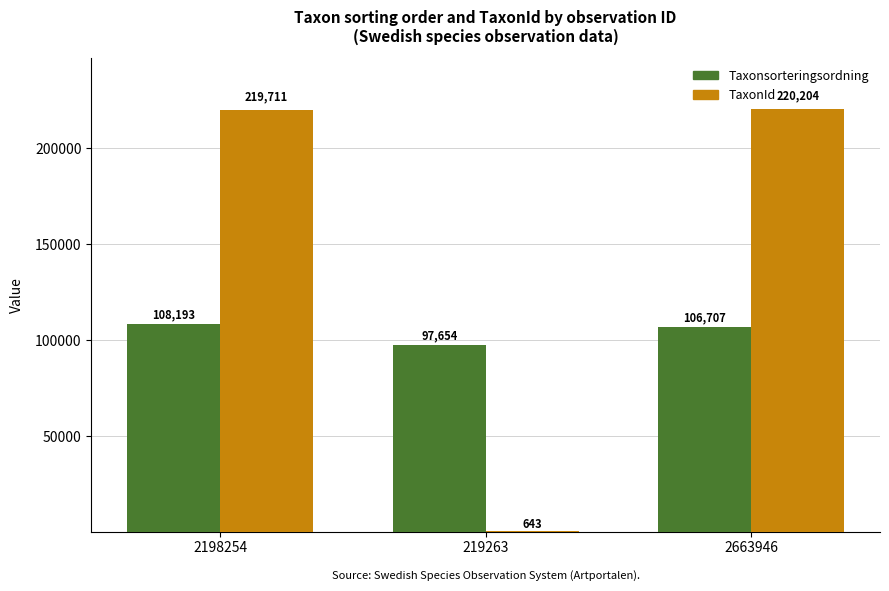

Which series has the largest range (max minus min)?

TaxonId